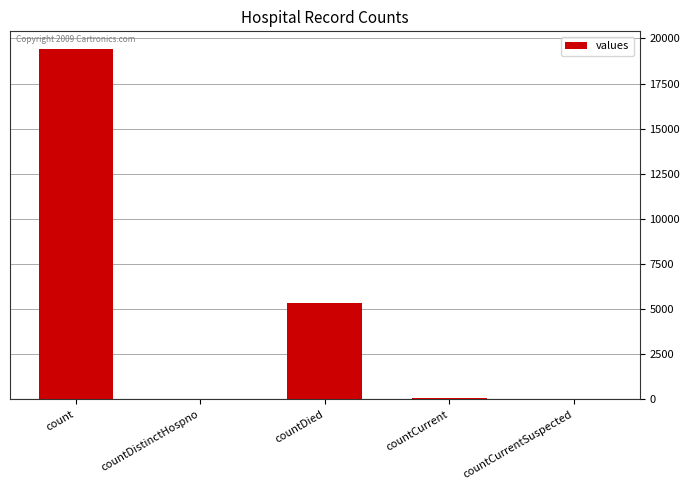

What is the maximum value shown in the chart?

19420